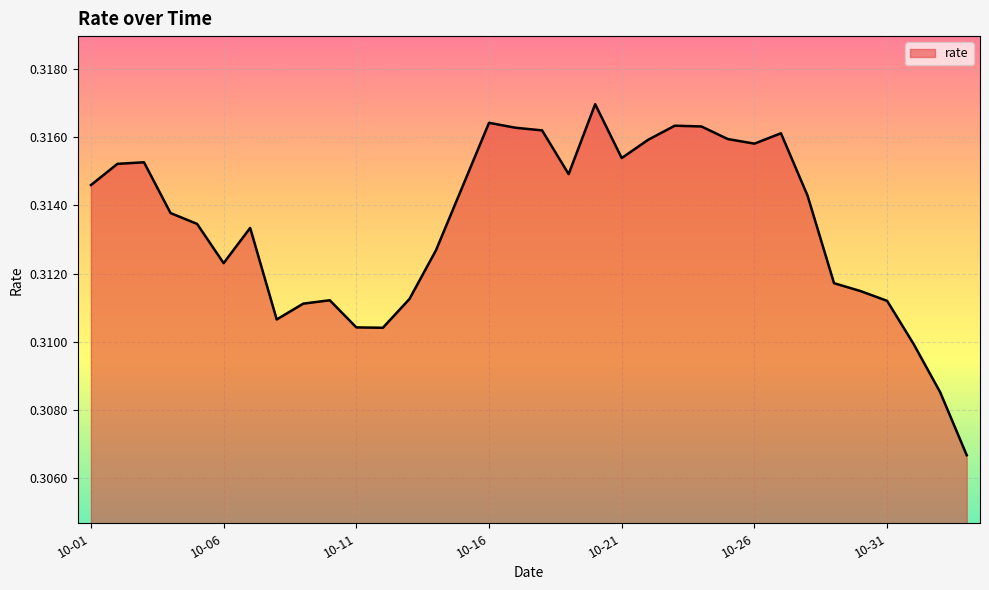

Reading left to right, list all the values displayed in this chart.

0.3	0.3	0.3	0.3	0.3	0.3	0.3	0.3	0.3	0.3	0.3	0.3	0.3	0.3	0.3	0.3	0.3	0.3	0.3	0.3	0.3	0.3	0.3	0.3	0.3	0.3	0.3	0.3	0.3	0.3	0.3	0.3	0.3	0.3